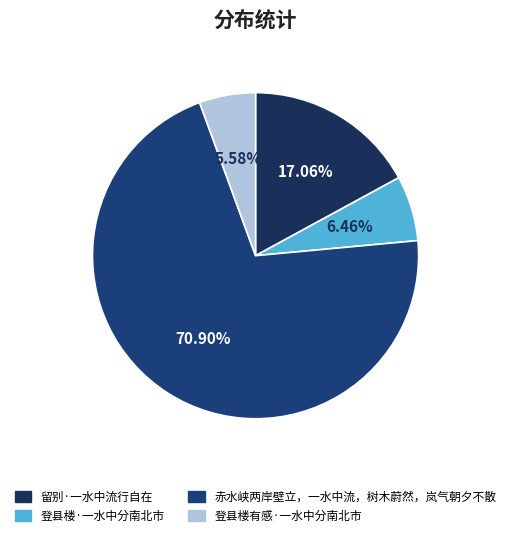

To the nearest percent, what percentage of the pie is 留别·一水中流行自在?

17%